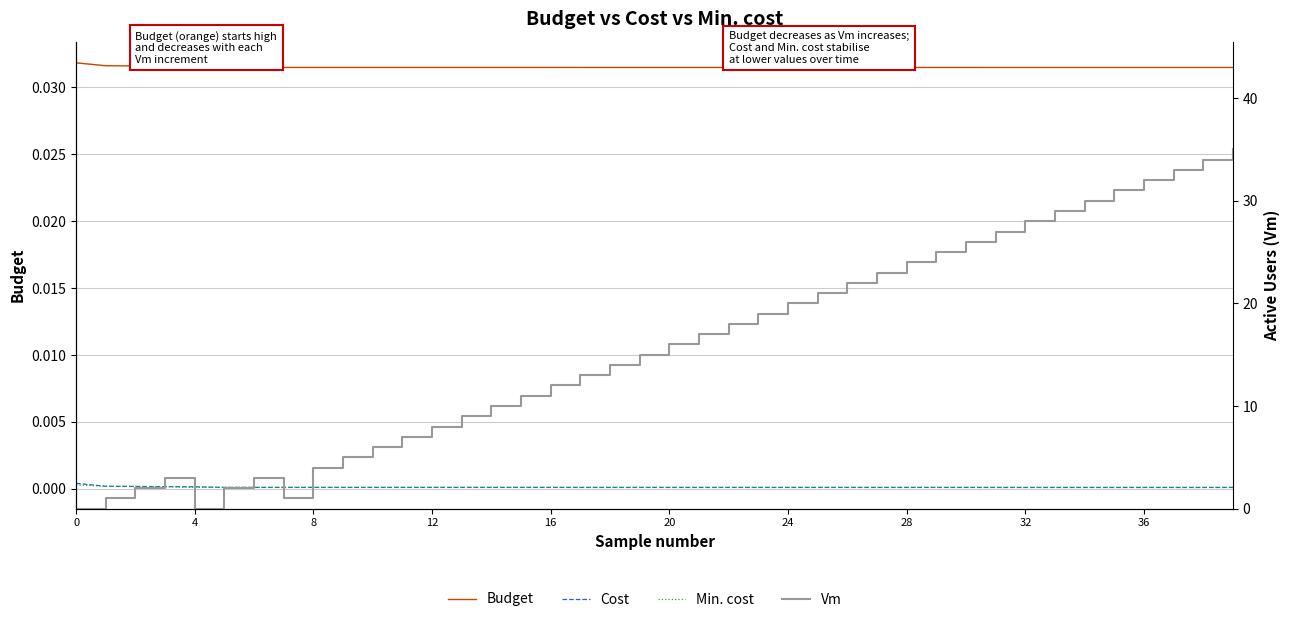

True or false: Budget has more than 1 points higher than both neighbors.

False